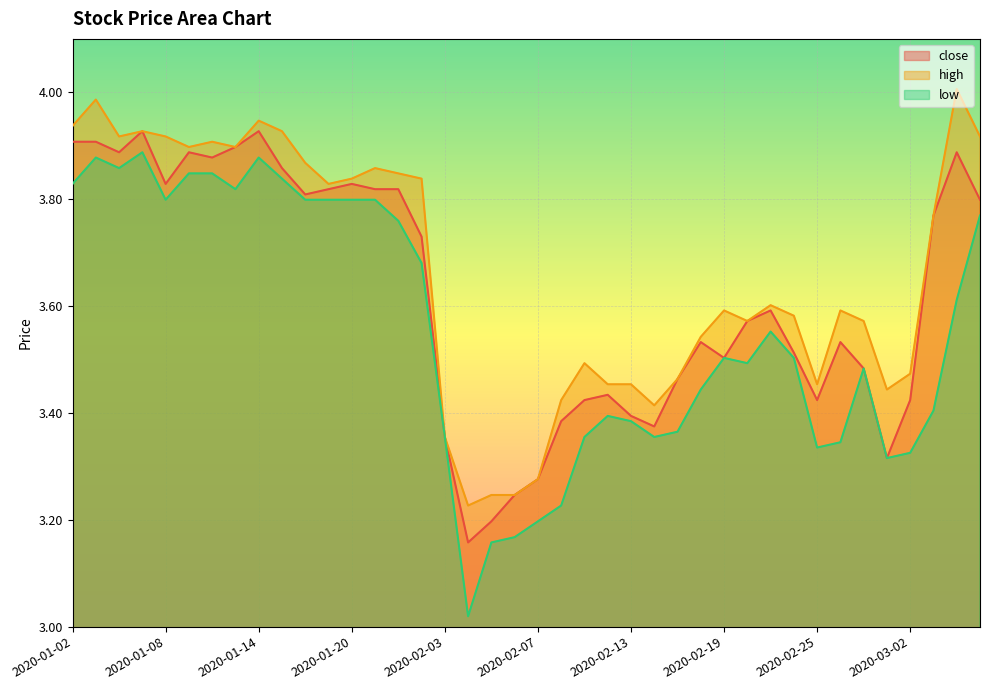

Reading right to left, list all the values displayed in this chart.

close: 2020-03-05=3.8	2020-03-04=3.9	2020-03-03=3.8	2020-03-02=3.4	2020-02-28=3.3	2020-02-27=3.5	2020-02-26=3.5	2020-02-25=3.4	2020-02-24=3.5	2020-02-21=3.6	2020-02-20=3.6	2020-02-19=3.5	2020-02-18=3.5	2020-02-17=3.5	2020-02-14=3.4	2020-02-13=3.4	2020-02-12=3.4	2020-02-11=3.4	2020-02-10=3.4	2020-02-07=3.3	2020-02-06=3.2	2020-02-05=3.2	2020-02-04=3.2	2020-02-03=3.4	2020-01-23=3.7	2020-01-22=3.8	2020-01-21=3.8	2020-01-20=3.8	2020-01-17=3.8	2020-01-16=3.8	2020-01-15=3.9	2020-01-14=3.9	2020-01-13=3.9	2020-01-10=3.9	2020-01-09=3.9	2020-01-08=3.8	2020-01-07=3.9	2020-01-06=3.9	2020-01-03=3.9	2020-01-02=3.9
high: 2020-03-05=3.9	2020-03-04=4.0	2020-03-03=3.8	2020-03-02=3.5	2020-02-28=3.4	2020-02-27=3.6	2020-02-26=3.6	2020-02-25=3.5	2020-02-24=3.6	2020-02-21=3.6	2020-02-20=3.6	2020-02-19=3.6	2020-02-18=3.5	2020-02-17=3.5	2020-02-14=3.4	2020-02-13=3.5	2020-02-12=3.5	2020-02-11=3.5	2020-02-10=3.4	2020-02-07=3.3	2020-02-06=3.2	2020-02-05=3.2	2020-02-04=3.2	2020-02-03=3.4	2020-01-23=3.8	2020-01-22=3.8	2020-01-21=3.9	2020-01-20=3.8	2020-01-17=3.8	2020-01-16=3.9	2020-01-15=3.9	2020-01-14=3.9	2020-01-13=3.9	2020-01-10=3.9	2020-01-09=3.9	2020-01-08=3.9	2020-01-07=3.9	2020-01-06=3.9	2020-01-03=4.0	2020-01-02=3.9
low: 2020-03-05=3.8	2020-03-04=3.6	2020-03-03=3.4	2020-03-02=3.3	2020-02-28=3.3	2020-02-27=3.5	2020-02-26=3.3	2020-02-25=3.3	2020-02-24=3.5	2020-02-21=3.6	2020-02-20=3.5	2020-02-19=3.5	2020-02-18=3.4	2020-02-17=3.4	2020-02-14=3.4	2020-02-13=3.4	2020-02-12=3.4	2020-02-11=3.4	2020-02-10=3.2	2020-02-07=3.2	2020-02-06=3.2	2020-02-05=3.2	2020-02-04=3.0	2020-02-03=3.4	2020-01-23=3.7	2020-01-22=3.8	2020-01-21=3.8	2020-01-20=3.8	2020-01-17=3.8	2020-01-16=3.8	2020-01-15=3.8	2020-01-14=3.9	2020-01-13=3.8	2020-01-10=3.8	2020-01-09=3.8	2020-01-08=3.8	2020-01-07=3.9	2020-01-06=3.9	2020-01-03=3.9	2020-01-02=3.8